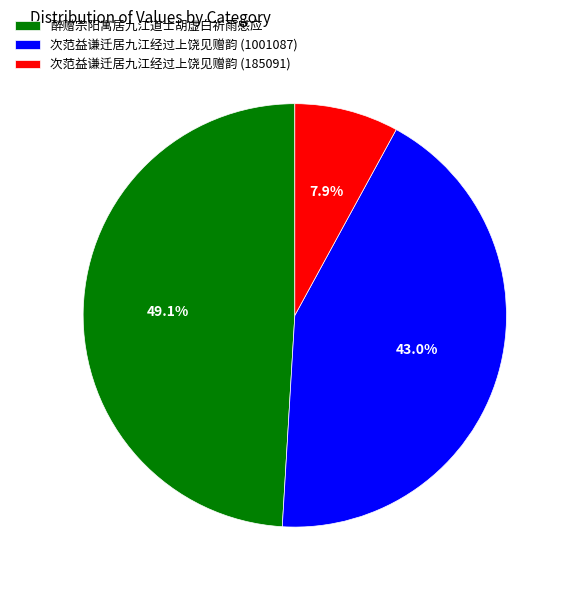

What is the ratio of the value at 醉赠宗阳寓居九江道士胡虚白祈雨感应 to the value at 次范益谦迁居九江经过上饶见赠韵 (185091)?

6.2